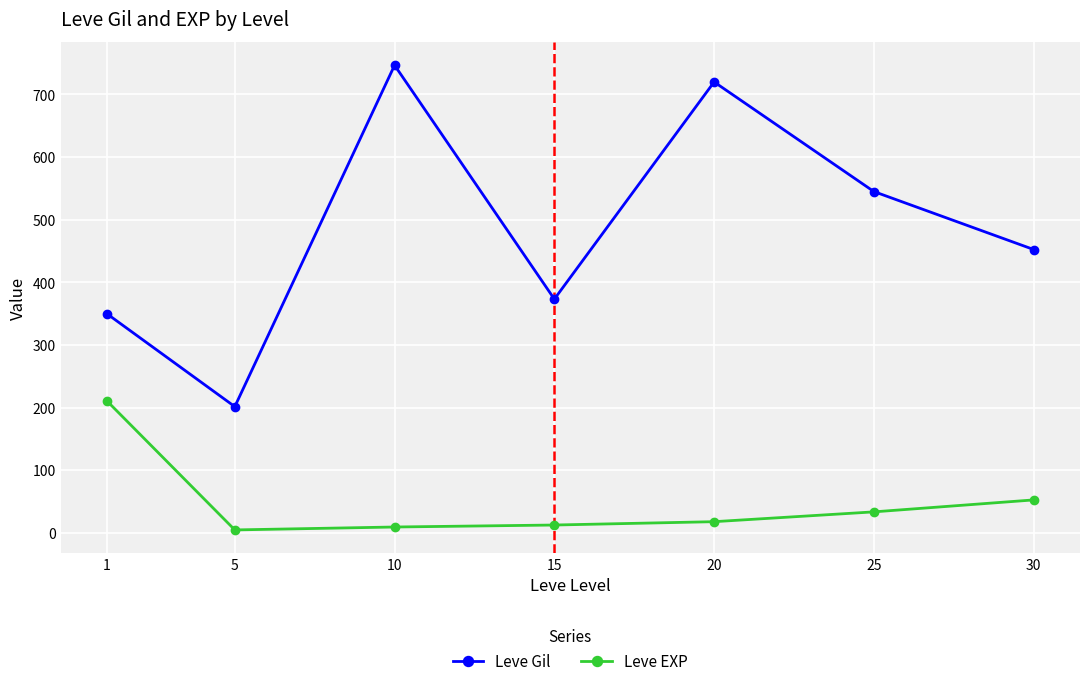

True or false: Leve EXP and Leve Gil intersect in this chart.

False